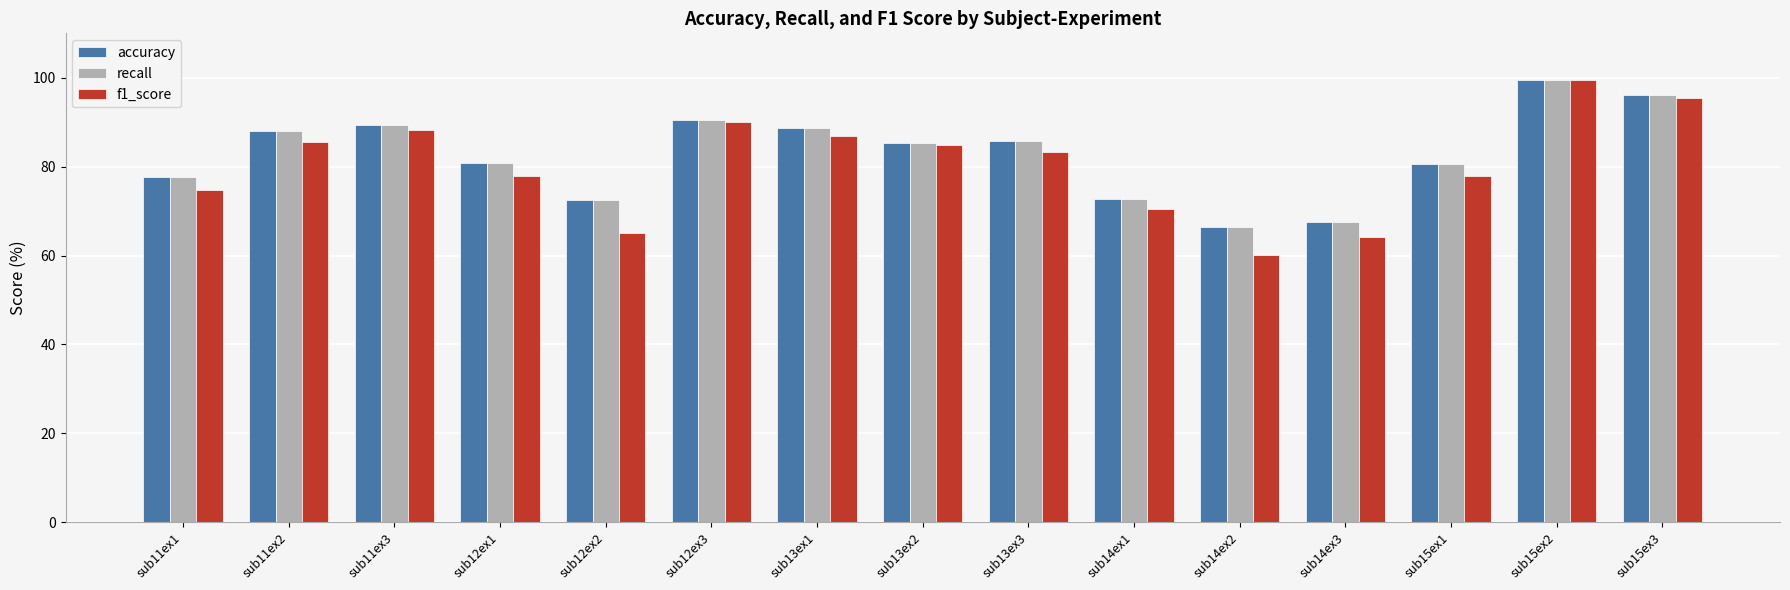

What is the total value across all series at sub14ex1?

215.7